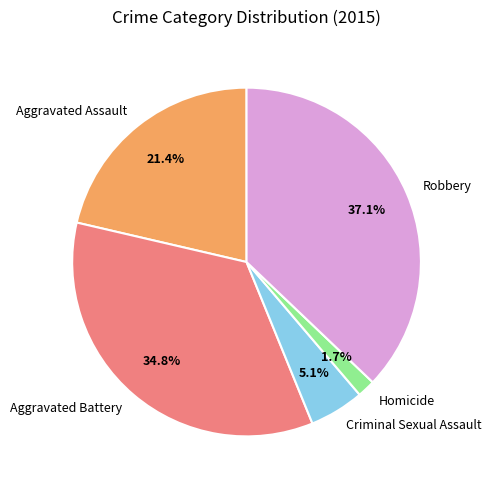

What percentage is the Robbery slice, to the nearest percent?

37%